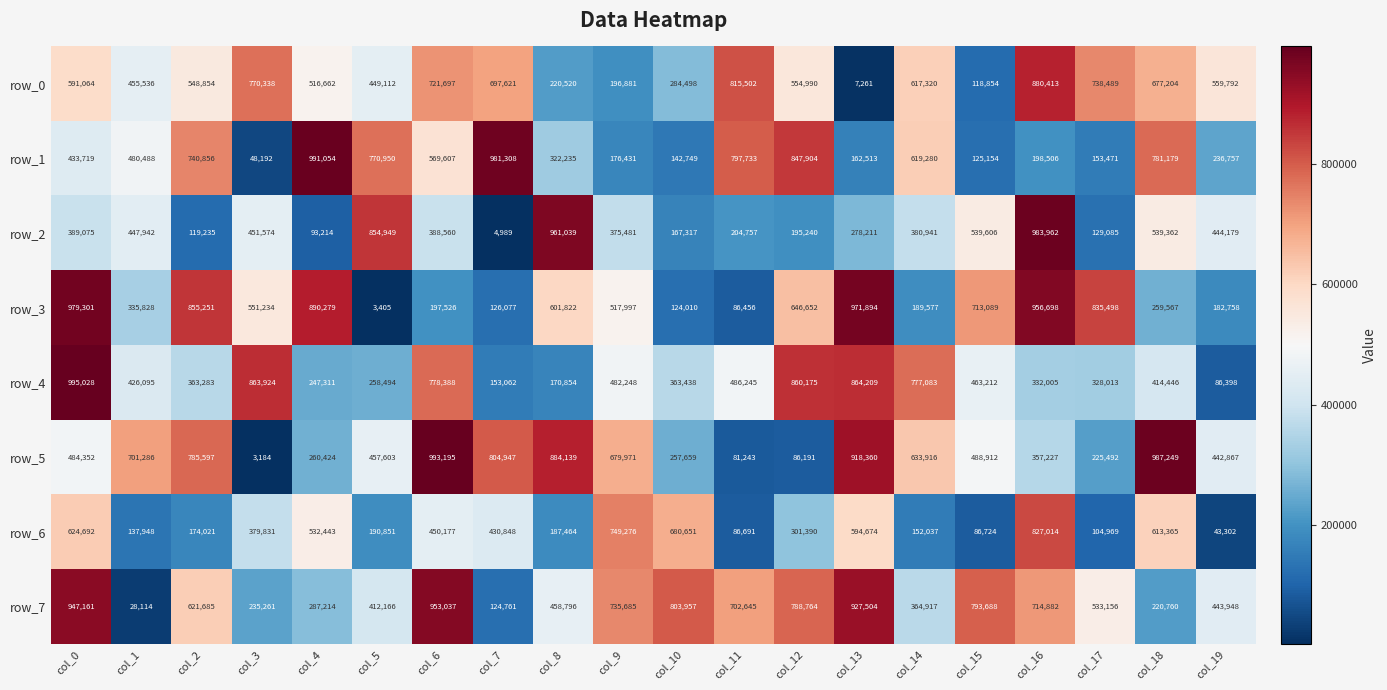

Which category has the lowest value across all series?

col_3